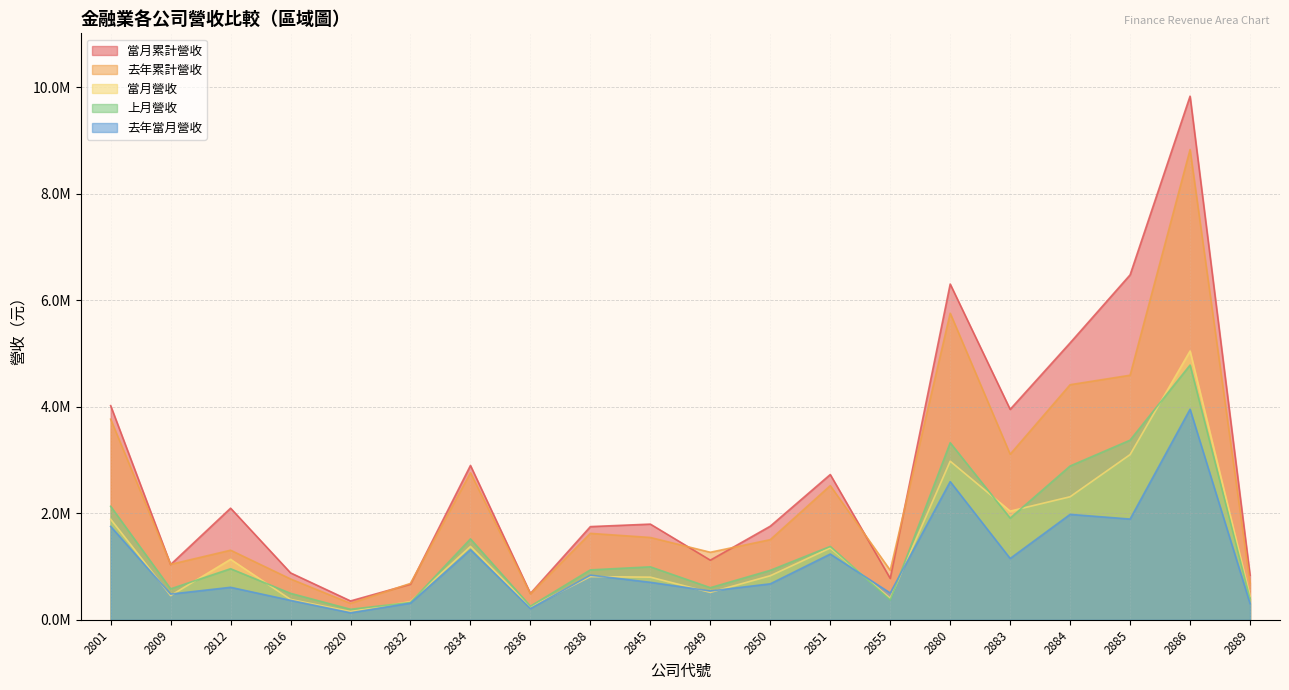

Which category has the lowest value across all series?

2820